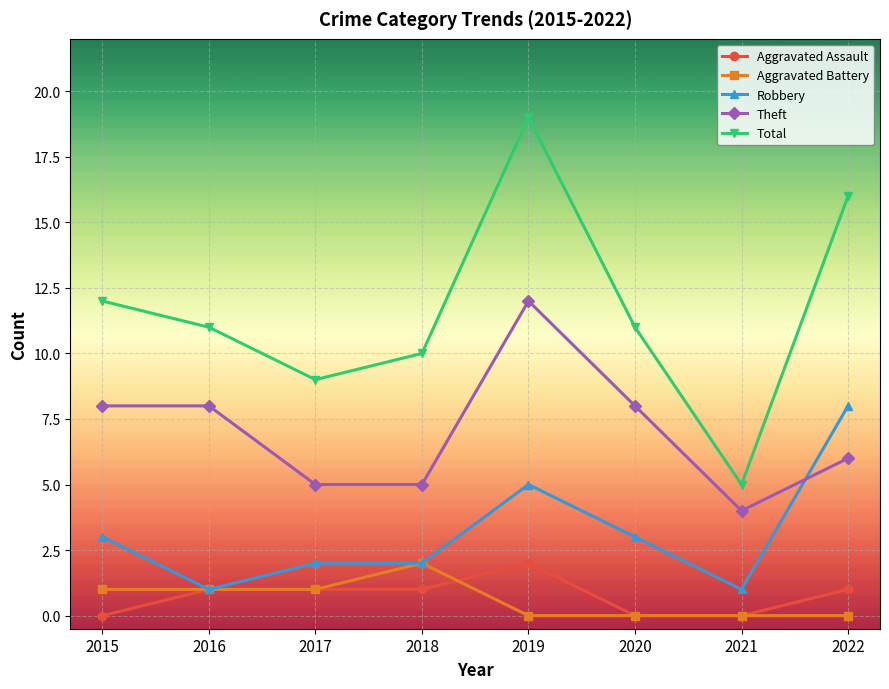

How many interior local peaks does the Total series have?

1